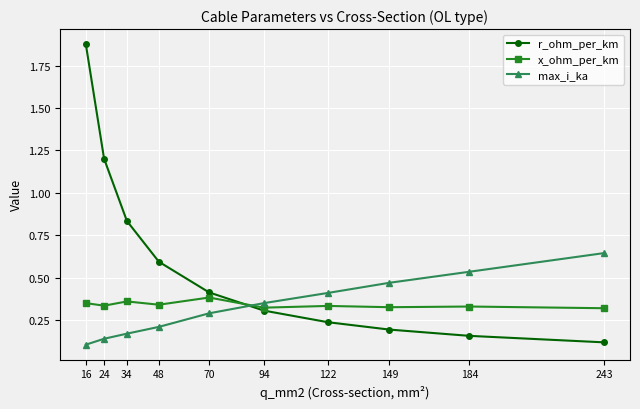

The x_ohm_per_km series shows 0.4 at 70. True or false?

True